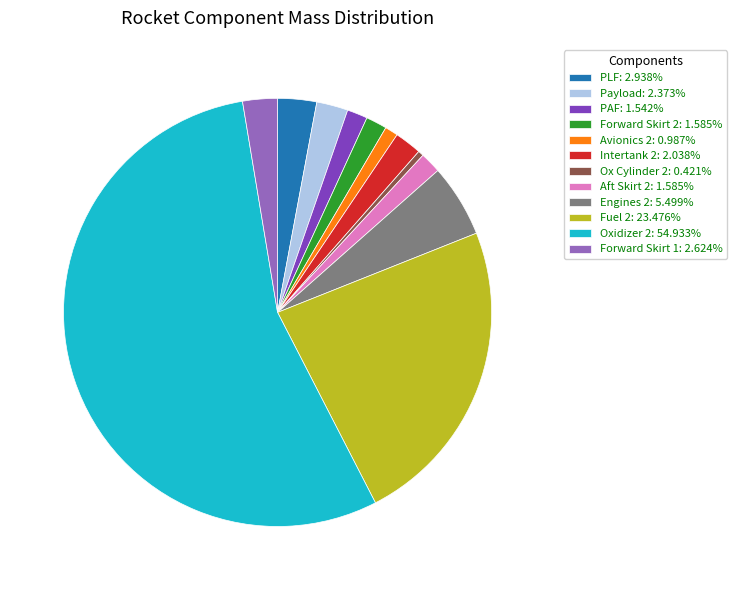

Is there any slice that represents more than half of the pie?

Yes